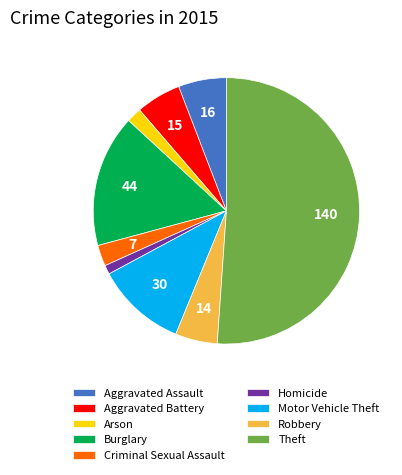

The Theft slice represents 66% of the pie. True or false?

False